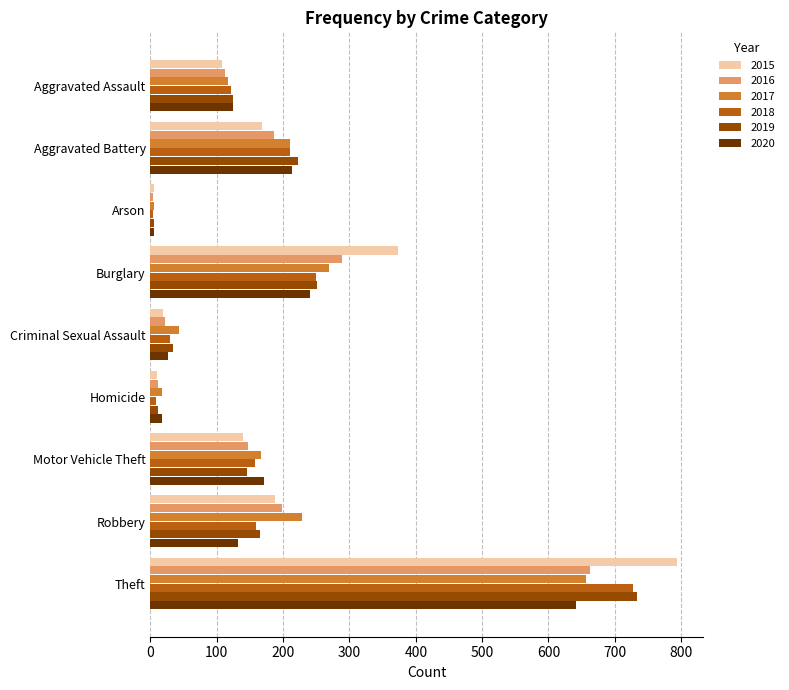

What is the difference between the highest and lowest values at Aggravated Assault?

17